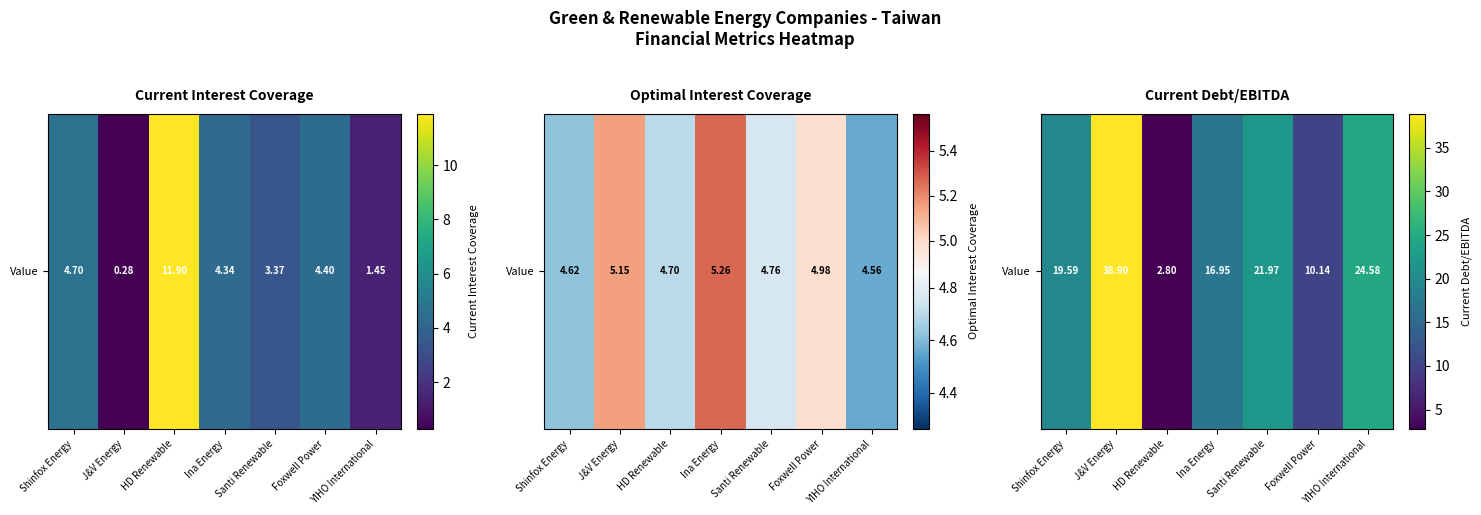

What is the approximate value at HD Renewable?

2.8